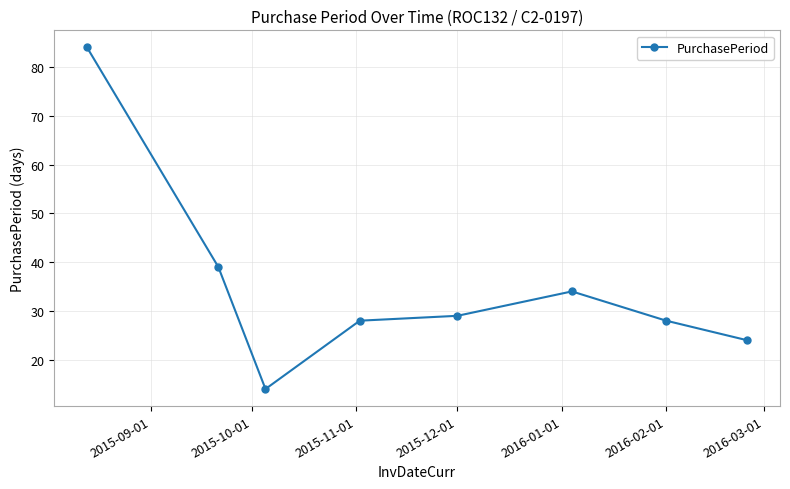

What is the value of the 8th point from the left?

24